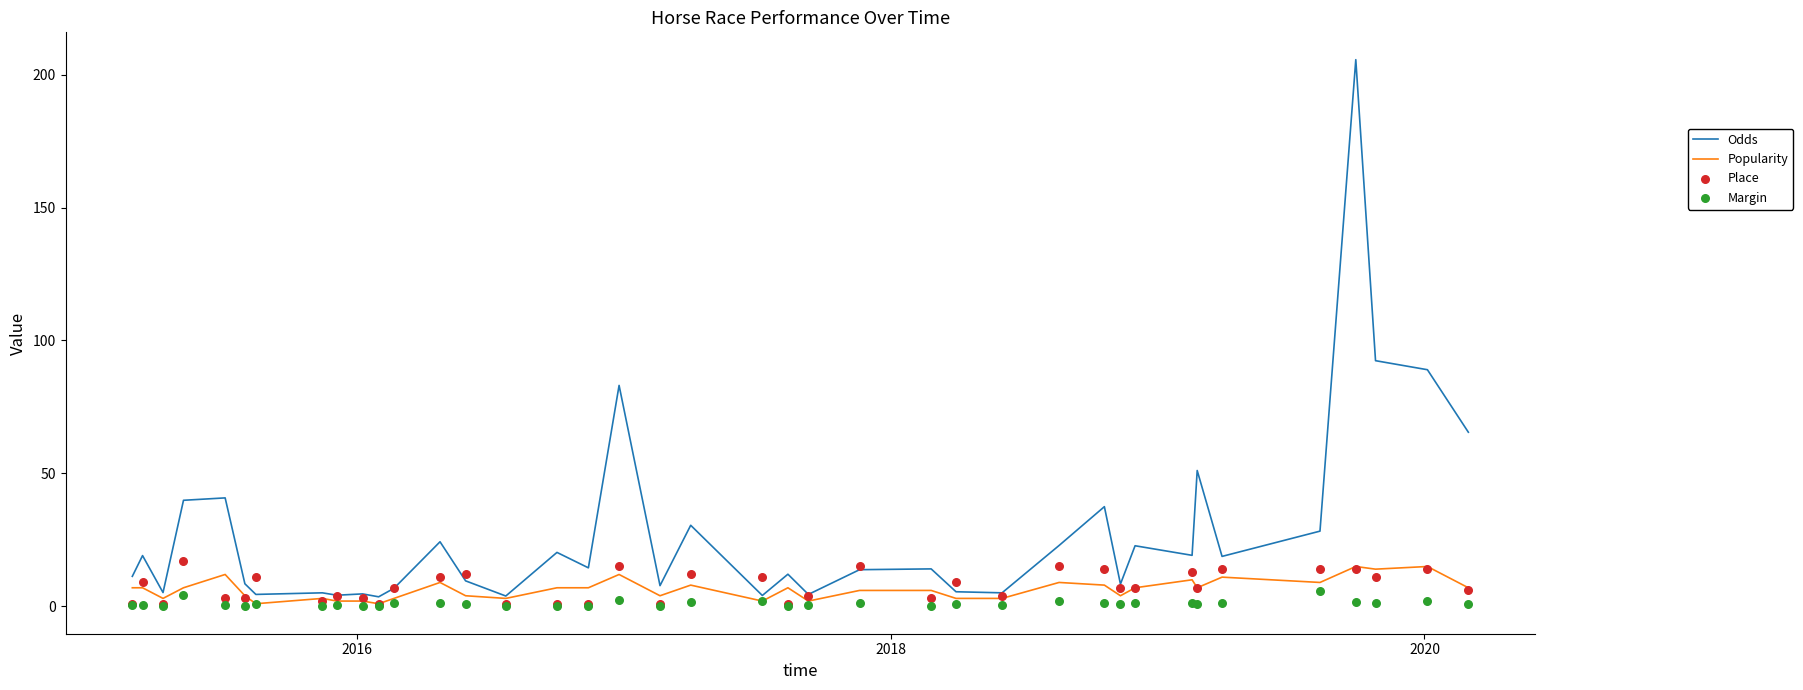

Which series has the largest total across all categories?

Odds